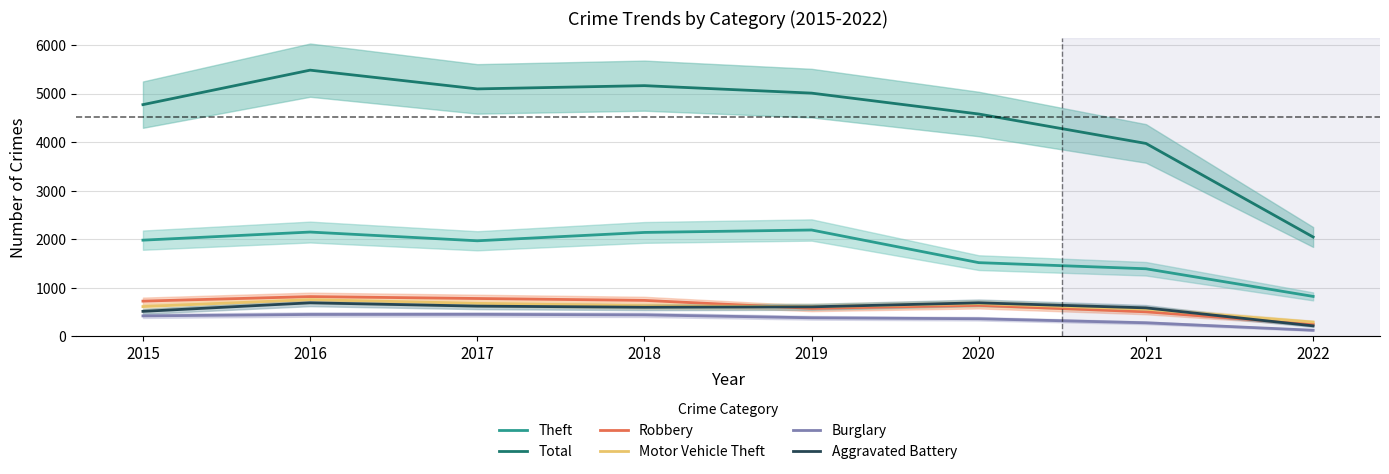

At which category does the chart reach its minimum across all series?

2022